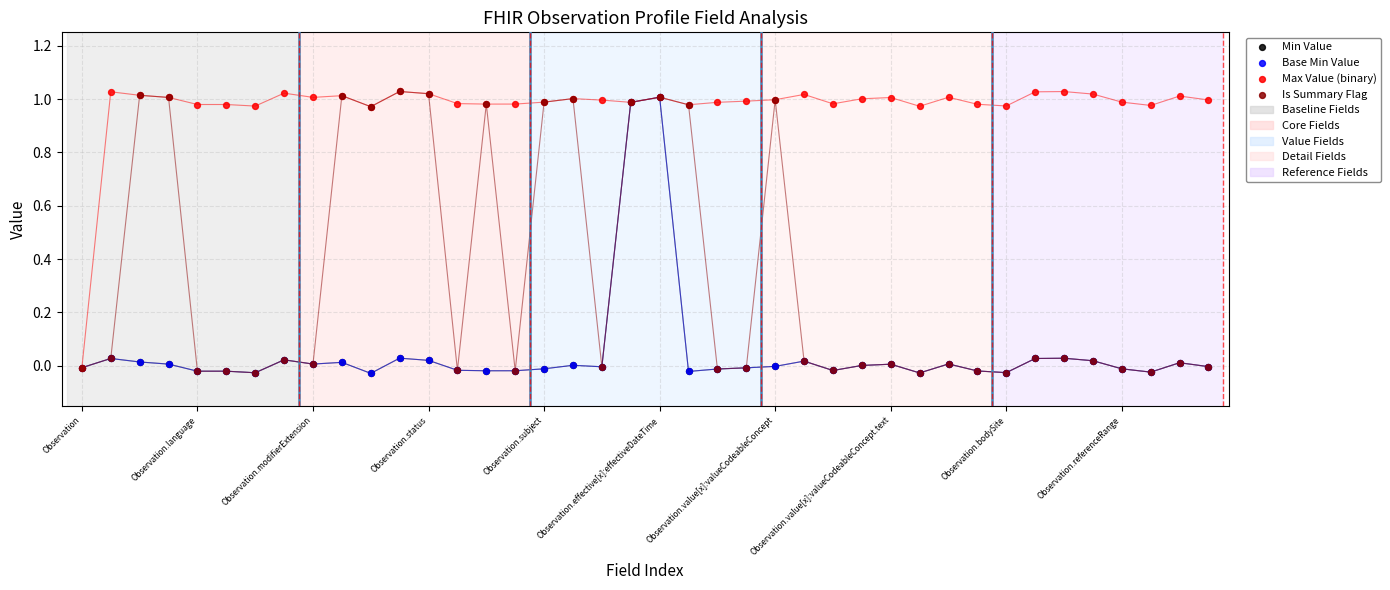

Which series has the largest Y range (max minus min)?

Is Summary Flag